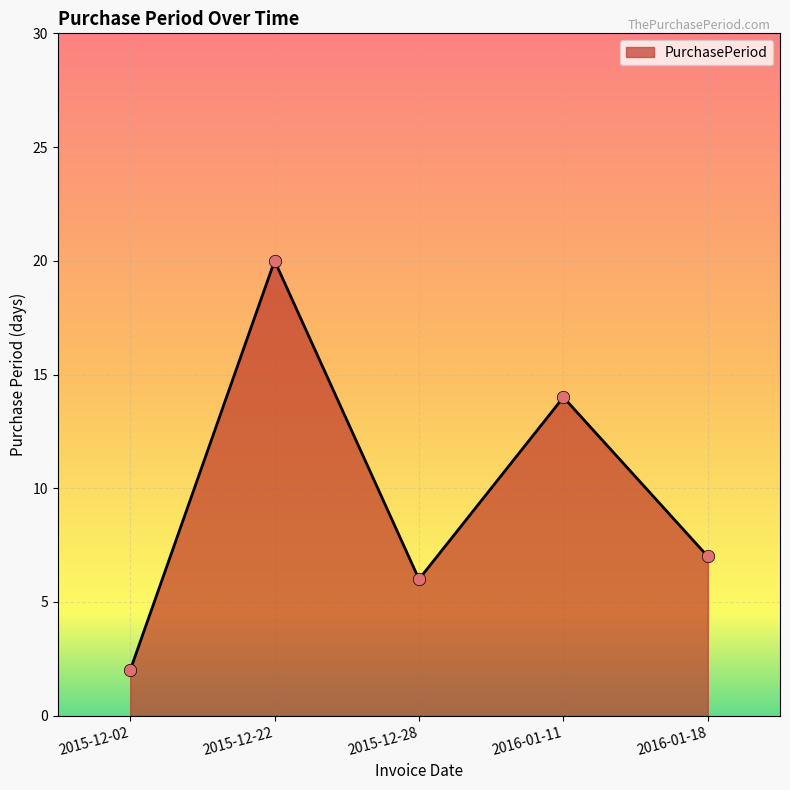

Between 2015-12-22 and 2016-01-18, which is larger?

2015-12-22